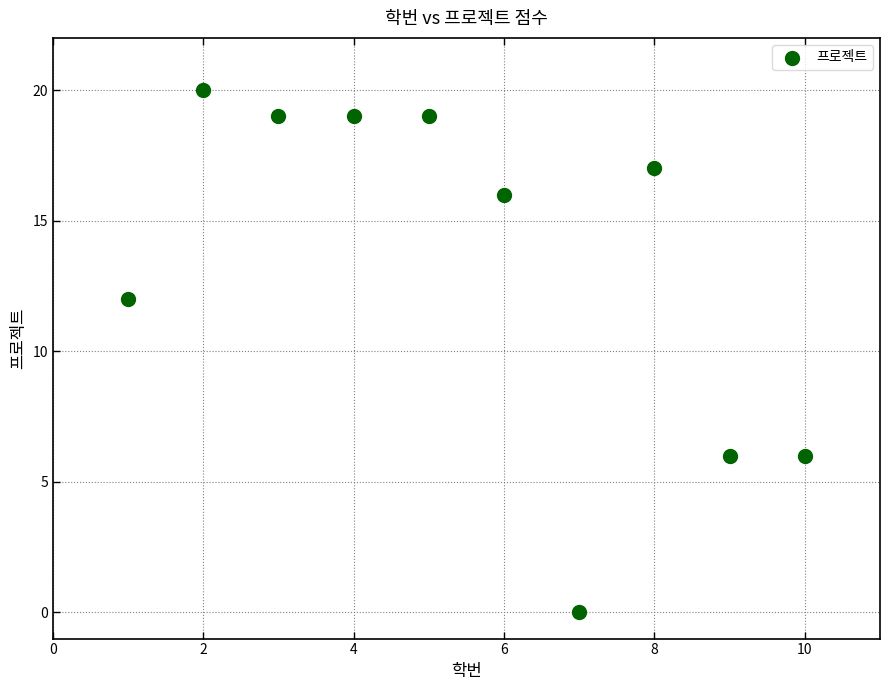

What Y value in the scatter plot is closest to 10?

12